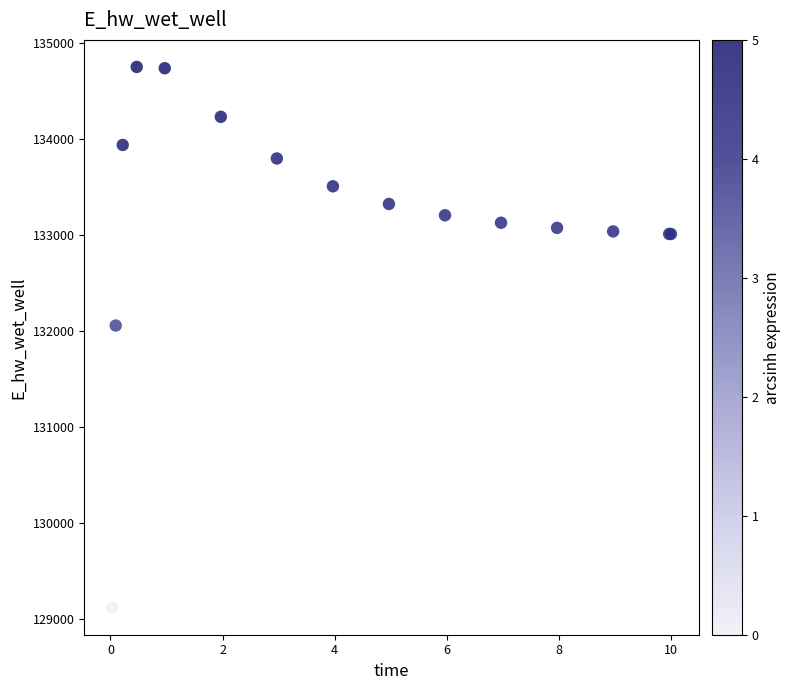

What Y value in the scatter plot is closest to 131932?

132054.7